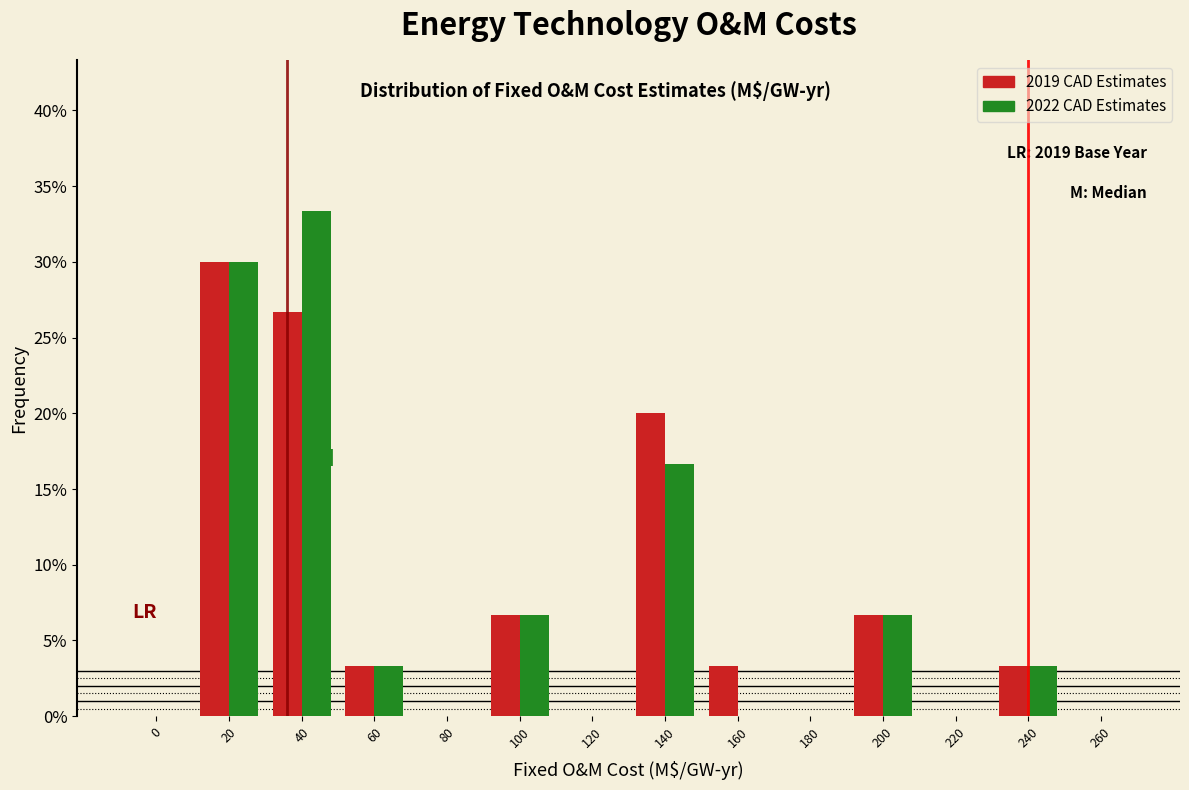

What are all the series names shown in the legend?

2019 CAD Estimates, 2022 CAD Estimates